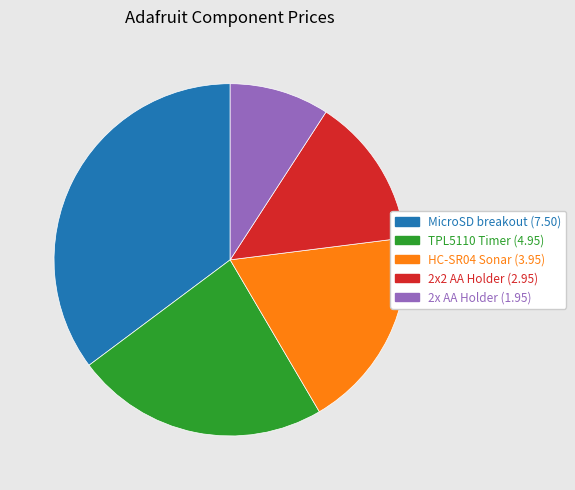

What is the smallest slice in the pie chart?

2x AA Holder (1.95)